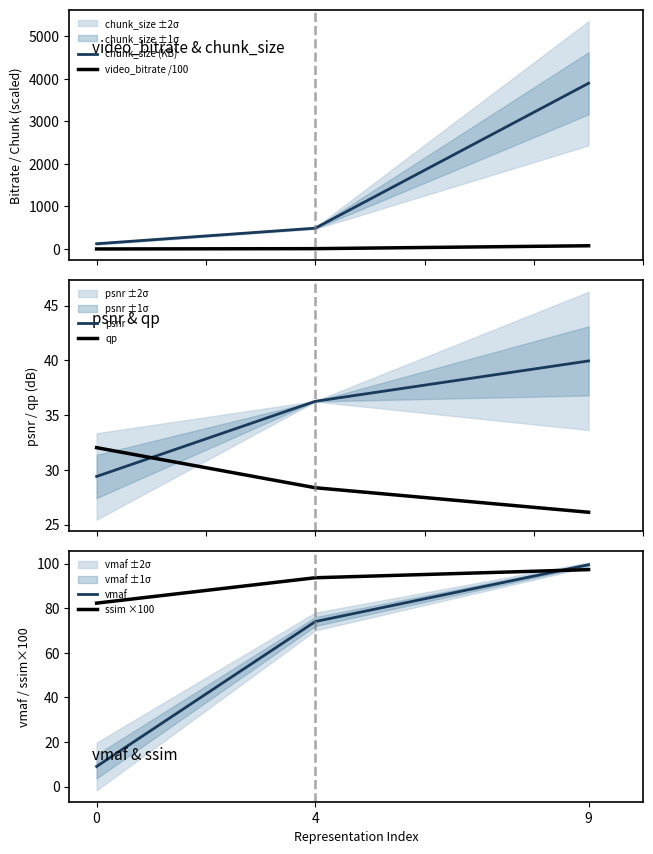

What is the average value of the vmaf series?

60.8